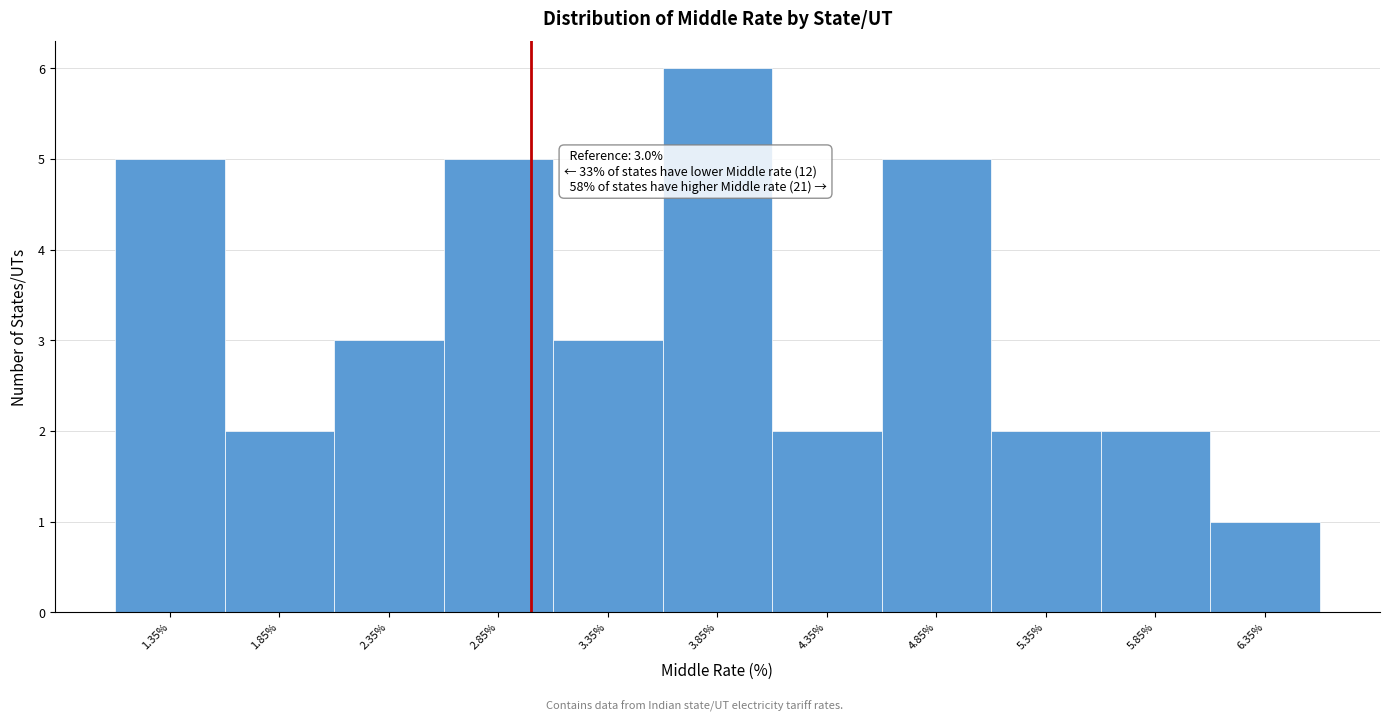

Which range on the x-axis has the tallest bar?

3.6 to 4.1